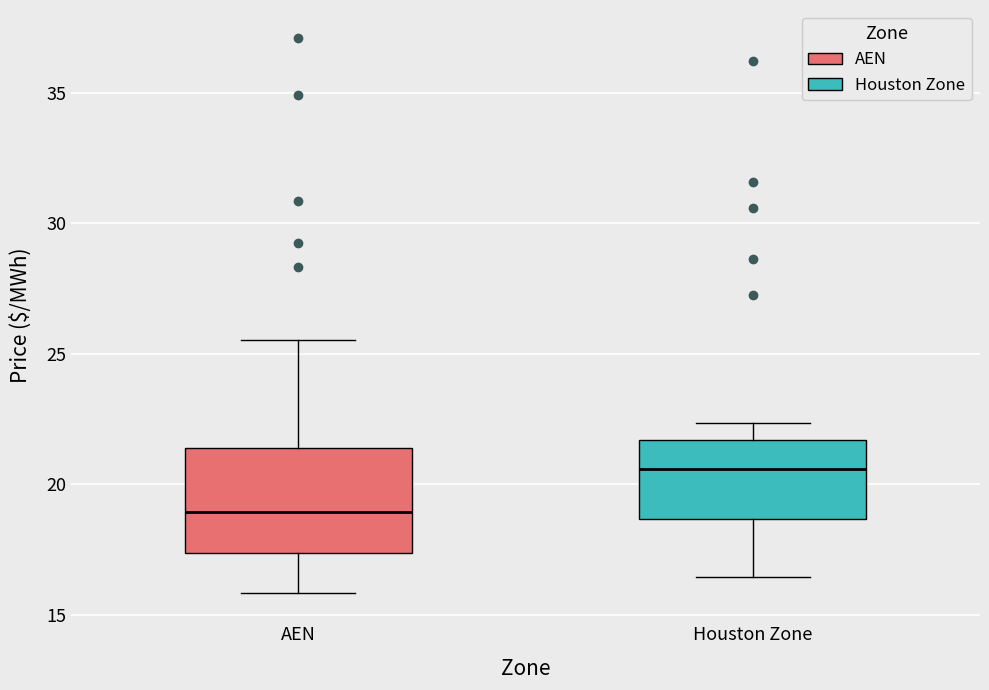

Which box has the lowest median line?

AEN